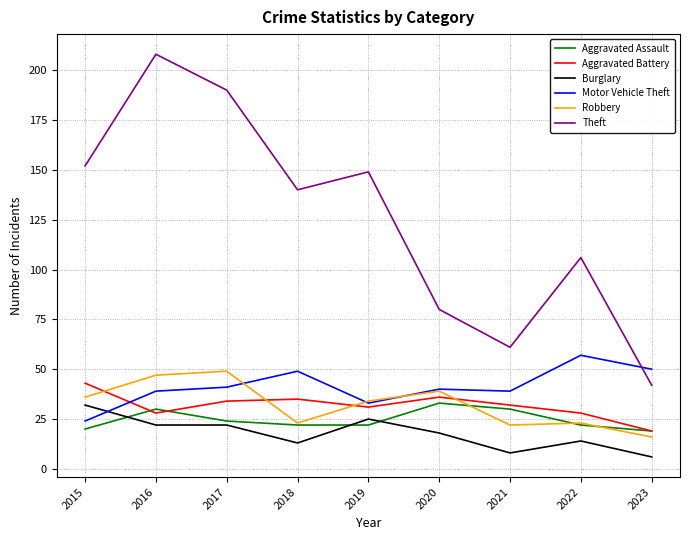

What is the spread (max minus min) of values at 2017?

168